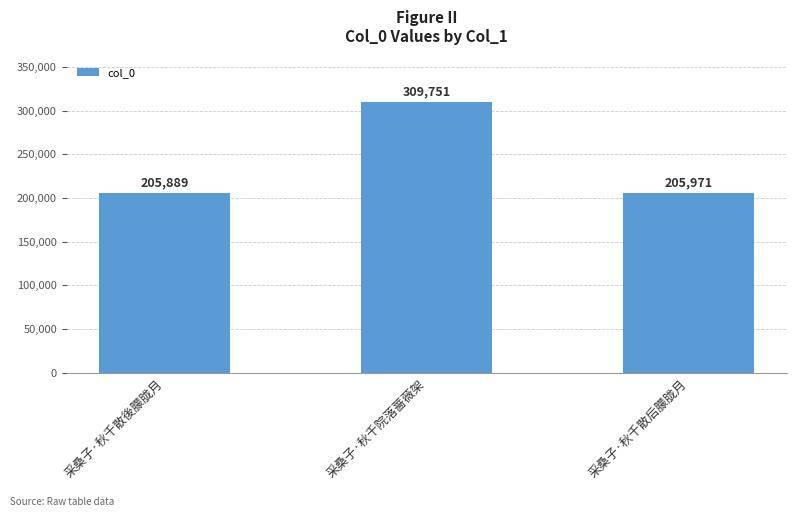

At which category does the chart reach its minimum across all series?

采桑子·秋千散後朦胧月